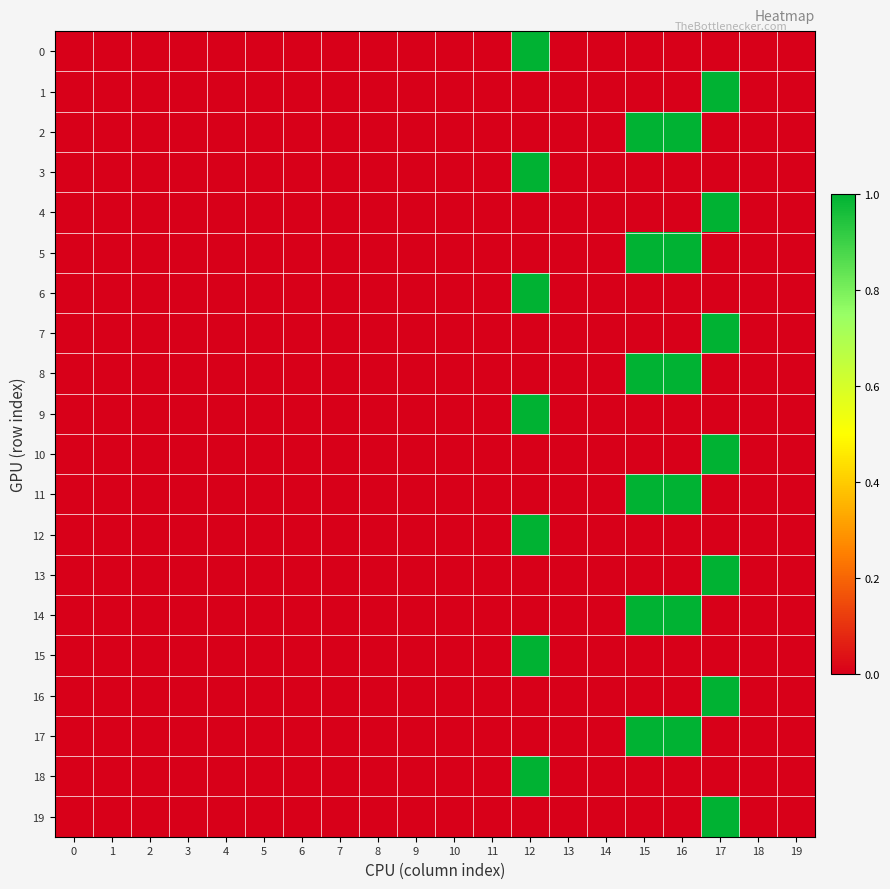

Reading left to right, extract all data points from this chart.

0: 0=0	1=0	2=0	3=0	4=0	5=0	6=0	7=0	8=0	9=0	10=0	11=0	12=1	13=0	14=0	15=0	16=0	17=0	18=0	19=0
1: 0=0	1=0	2=0	3=0	4=0	5=0	6=0	7=0	8=0	9=0	10=0	11=0	12=0	13=0	14=0	15=0	16=0	17=1	18=0	19=0
2: 0=0	1=0	2=0	3=0	4=0	5=0	6=0	7=0	8=0	9=0	10=0	11=0	12=0	13=0	14=0	15=1	16=1	17=0	18=0	19=0
3: 0=0	1=0	2=0	3=0	4=0	5=0	6=0	7=0	8=0	9=0	10=0	11=0	12=1	13=0	14=0	15=0	16=0	17=0	18=0	19=0
4: 0=0	1=0	2=0	3=0	4=0	5=0	6=0	7=0	8=0	9=0	10=0	11=0	12=0	13=0	14=0	15=0	16=0	17=1	18=0	19=0
5: 0=0	1=0	2=0	3=0	4=0	5=0	6=0	7=0	8=0	9=0	10=0	11=0	12=0	13=0	14=0	15=1	16=1	17=0	18=0	19=0
6: 0=0	1=0	2=0	3=0	4=0	5=0	6=0	7=0	8=0	9=0	10=0	11=0	12=1	13=0	14=0	15=0	16=0	17=0	18=0	19=0
7: 0=0	1=0	2=0	3=0	4=0	5=0	6=0	7=0	8=0	9=0	10=0	11=0	12=0	13=0	14=0	15=0	16=0	17=1	18=0	19=0
8: 0=0	1=0	2=0	3=0	4=0	5=0	6=0	7=0	8=0	9=0	10=0	11=0	12=0	13=0	14=0	15=1	16=1	17=0	18=0	19=0
9: 0=0	1=0	2=0	3=0	4=0	5=0	6=0	7=0	8=0	9=0	10=0	11=0	12=1	13=0	14=0	15=0	16=0	17=0	18=0	19=0
10: 0=0	1=0	2=0	3=0	4=0	5=0	6=0	7=0	8=0	9=0	10=0	11=0	12=0	13=0	14=0	15=0	16=0	17=1	18=0	19=0
11: 0=0	1=0	2=0	3=0	4=0	5=0	6=0	7=0	8=0	9=0	10=0	11=0	12=0	13=0	14=0	15=1	16=1	17=0	18=0	19=0
12: 0=0	1=0	2=0	3=0	4=0	5=0	6=0	7=0	8=0	9=0	10=0	11=0	12=1	13=0	14=0	15=0	16=0	17=0	18=0	19=0
13: 0=0	1=0	2=0	3=0	4=0	5=0	6=0	7=0	8=0	9=0	10=0	11=0	12=0	13=0	14=0	15=0	16=0	17=1	18=0	19=0
14: 0=0	1=0	2=0	3=0	4=0	5=0	6=0	7=0	8=0	9=0	10=0	11=0	12=0	13=0	14=0	15=1	16=1	17=0	18=0	19=0
15: 0=0	1=0	2=0	3=0	4=0	5=0	6=0	7=0	8=0	9=0	10=0	11=0	12=1	13=0	14=0	15=0	16=0	17=0	18=0	19=0
16: 0=0	1=0	2=0	3=0	4=0	5=0	6=0	7=0	8=0	9=0	10=0	11=0	12=0	13=0	14=0	15=0	16=0	17=1	18=0	19=0
17: 0=0	1=0	2=0	3=0	4=0	5=0	6=0	7=0	8=0	9=0	10=0	11=0	12=0	13=0	14=0	15=1	16=1	17=0	18=0	19=0
18: 0=0	1=0	2=0	3=0	4=0	5=0	6=0	7=0	8=0	9=0	10=0	11=0	12=1	13=0	14=0	15=0	16=0	17=0	18=0	19=0
19: 0=0	1=0	2=0	3=0	4=0	5=0	6=0	7=0	8=0	9=0	10=0	11=0	12=0	13=0	14=0	15=0	16=0	17=1	18=0	19=0